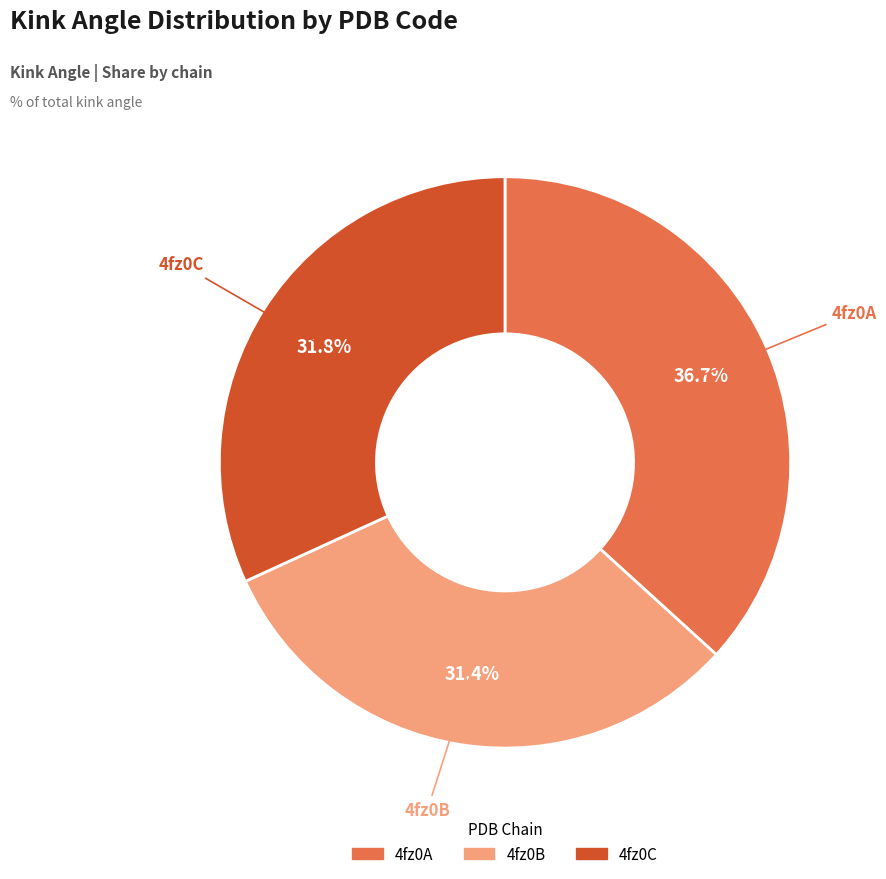

To the nearest percent, what is the combined percentage of 4fz0B and 4fz0A?

68%